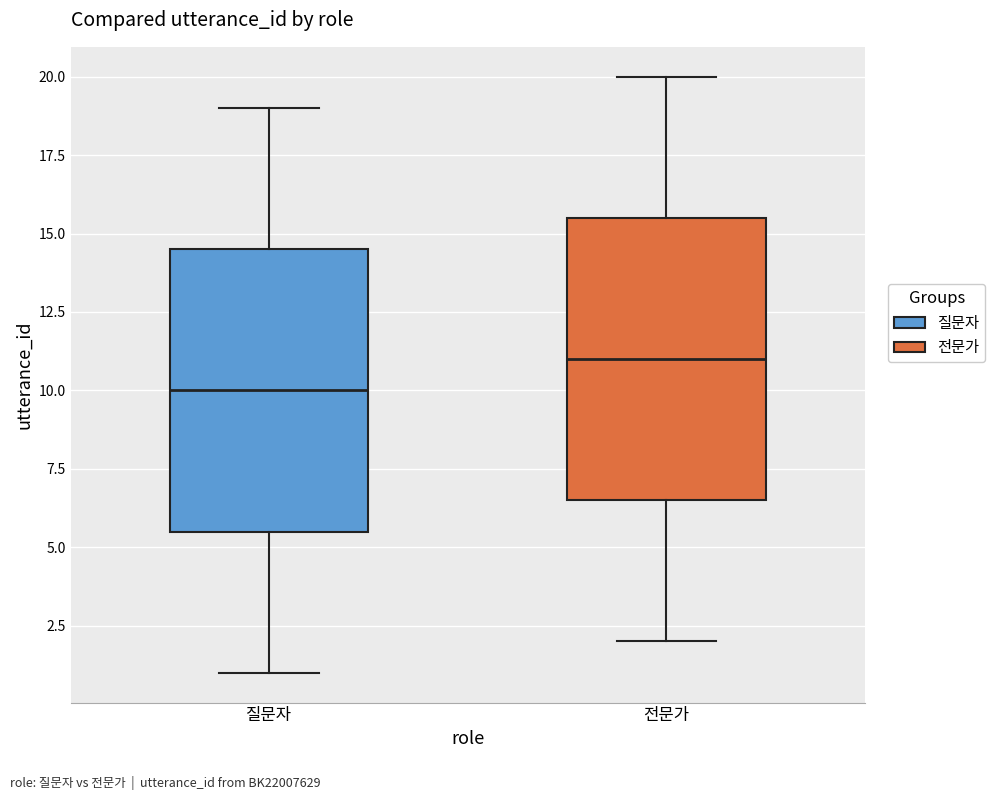

Which box's median line is the highest?

전문가